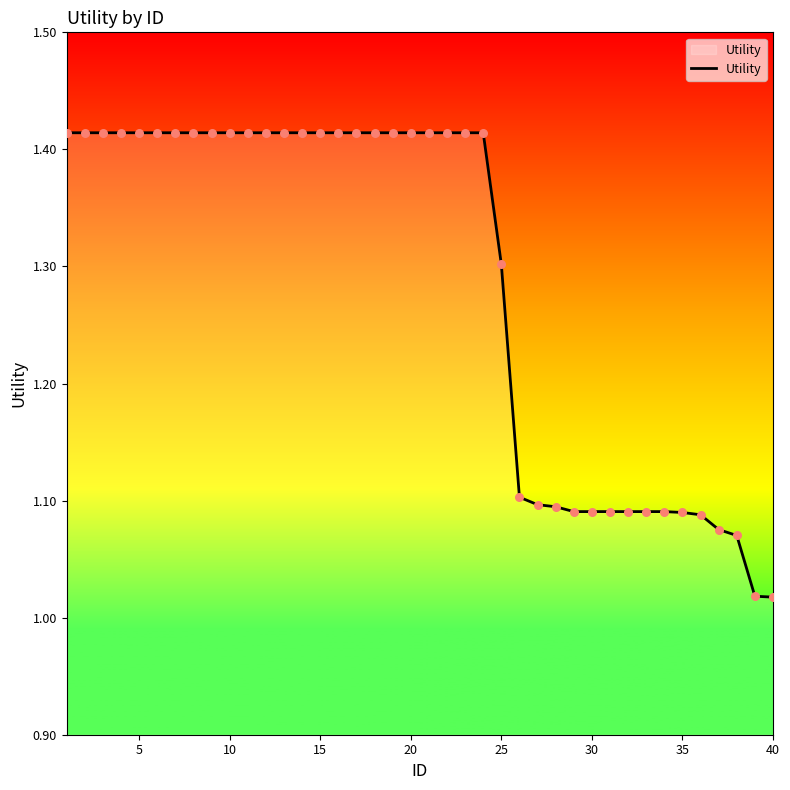

What is the difference between the maximum and minimum values?

0.4